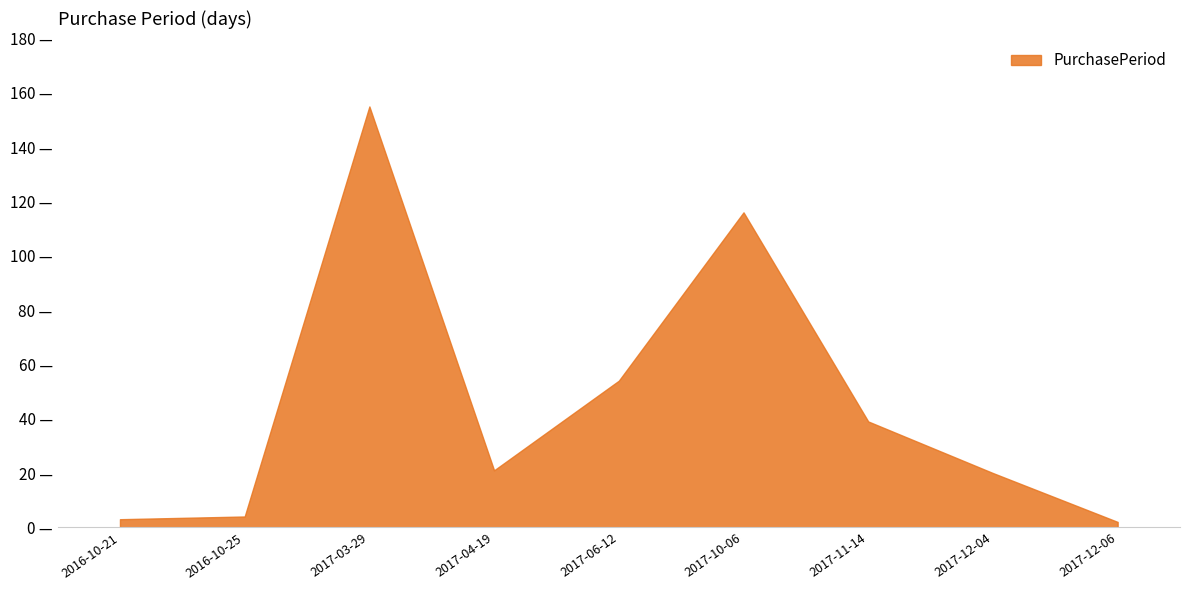

Reading left to right, transcribe all the data shown in this chart.

3	4	155	21	54	116	39	20	2